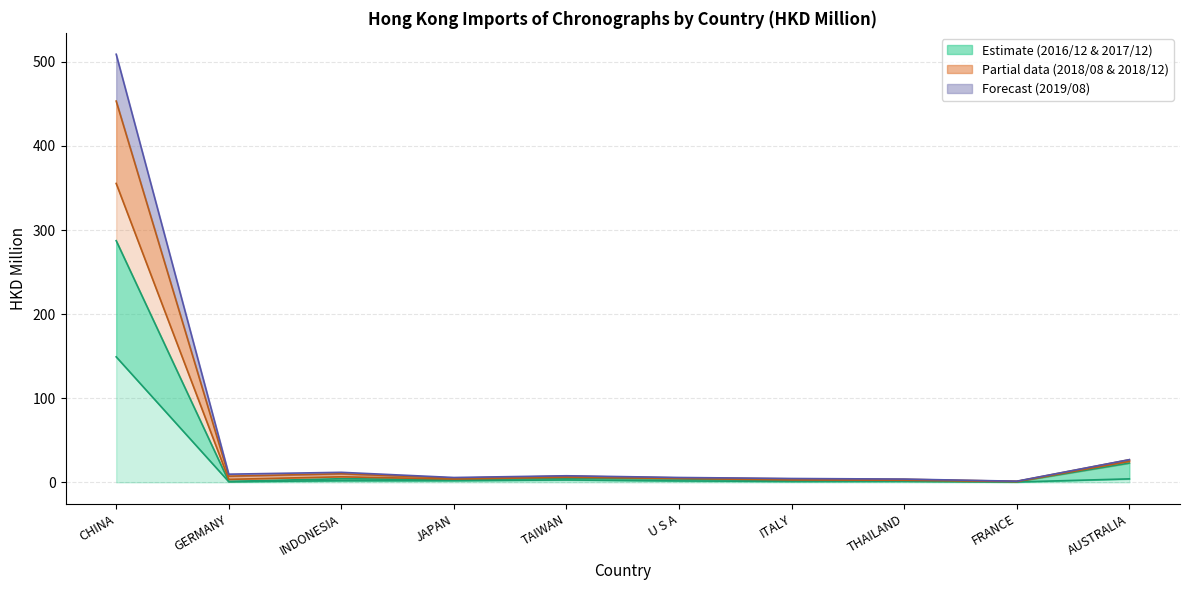

True or false: 2019/08 and 2016/12 intersect in this chart.

False